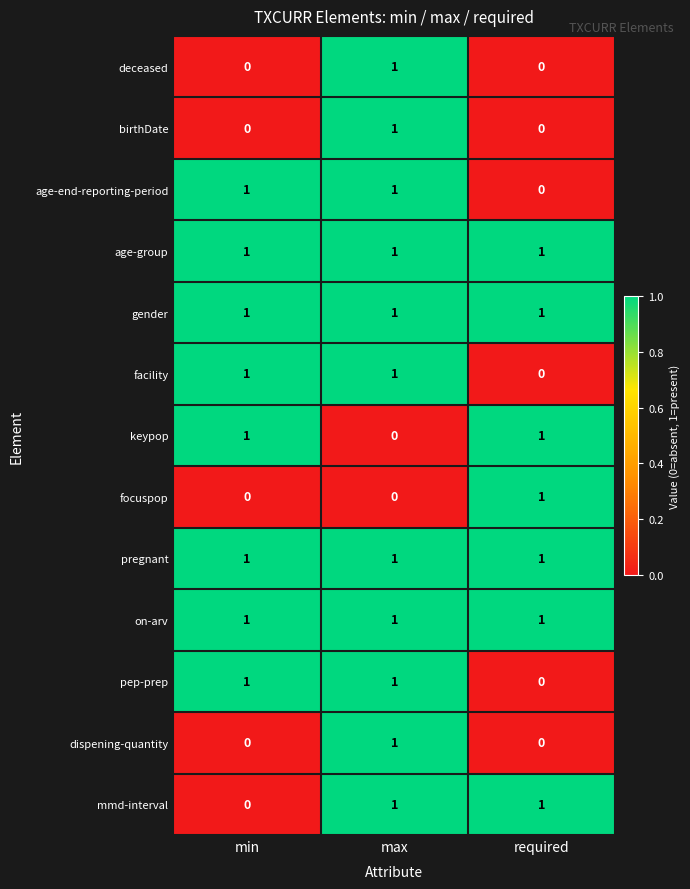

At how many categories does at least one series exceed 0?

3